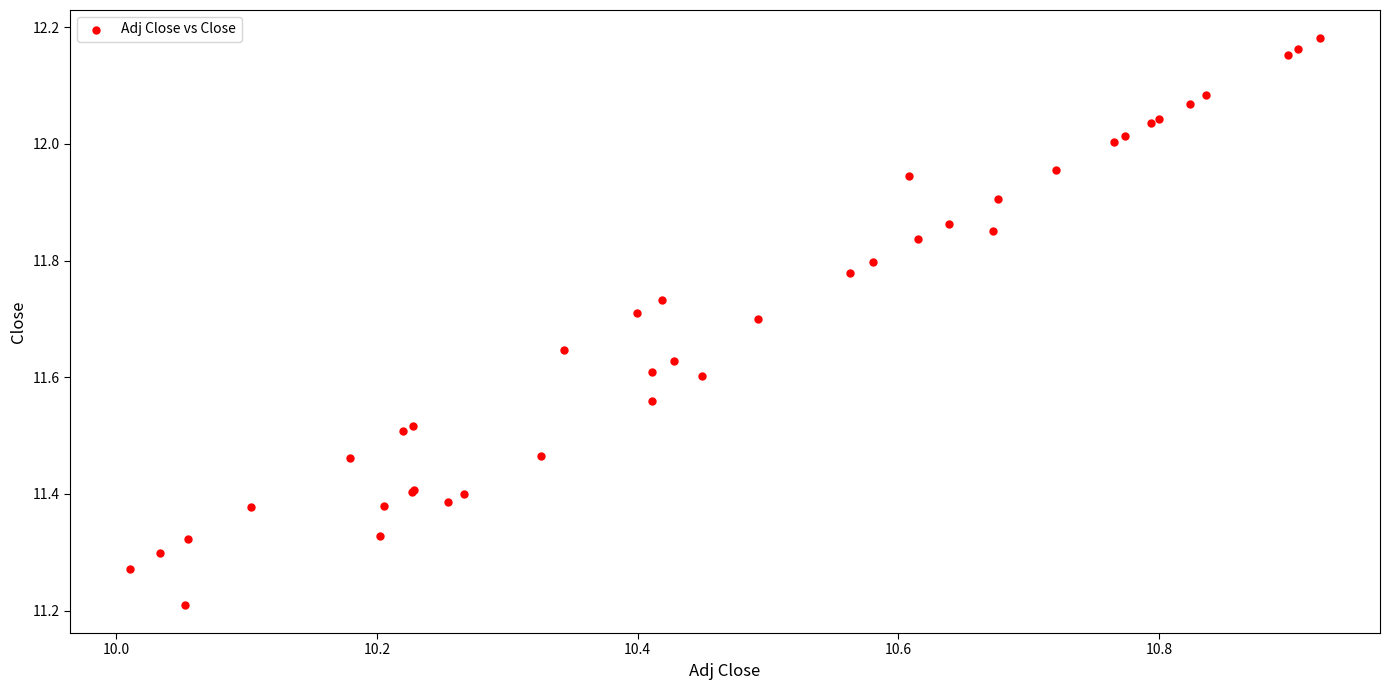

What Y value in the scatter plot is closest to 11?

11.2